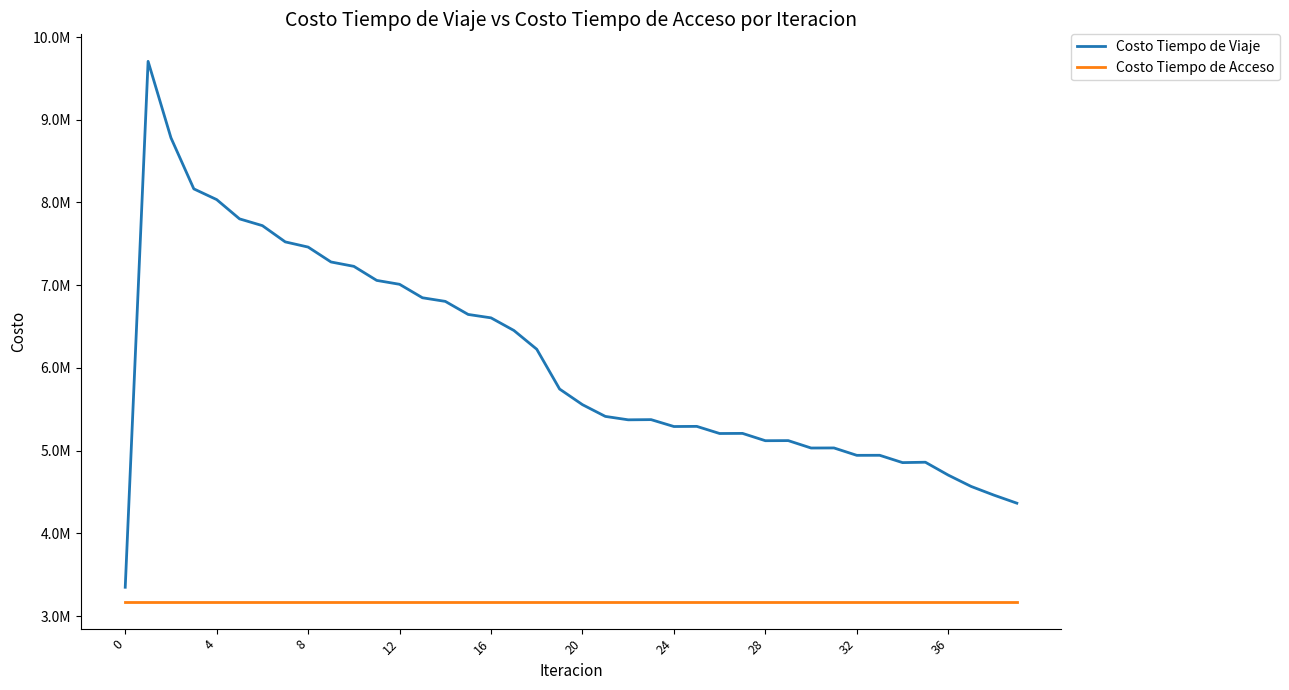

List the series in order of their peak value, highest first.

Costo Tiempo de Viaje, Costo Tiempo de Acceso